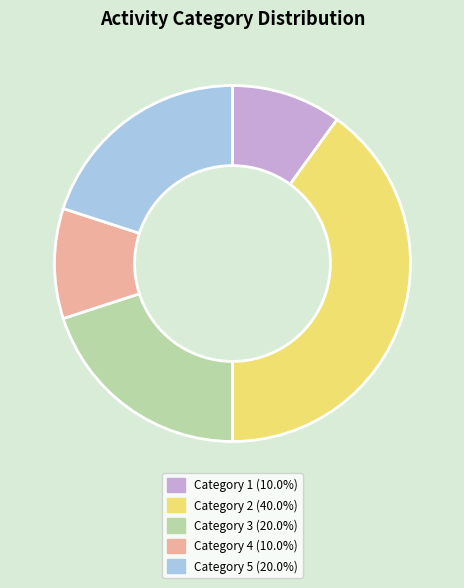

Is there a majority slice in this chart?

No